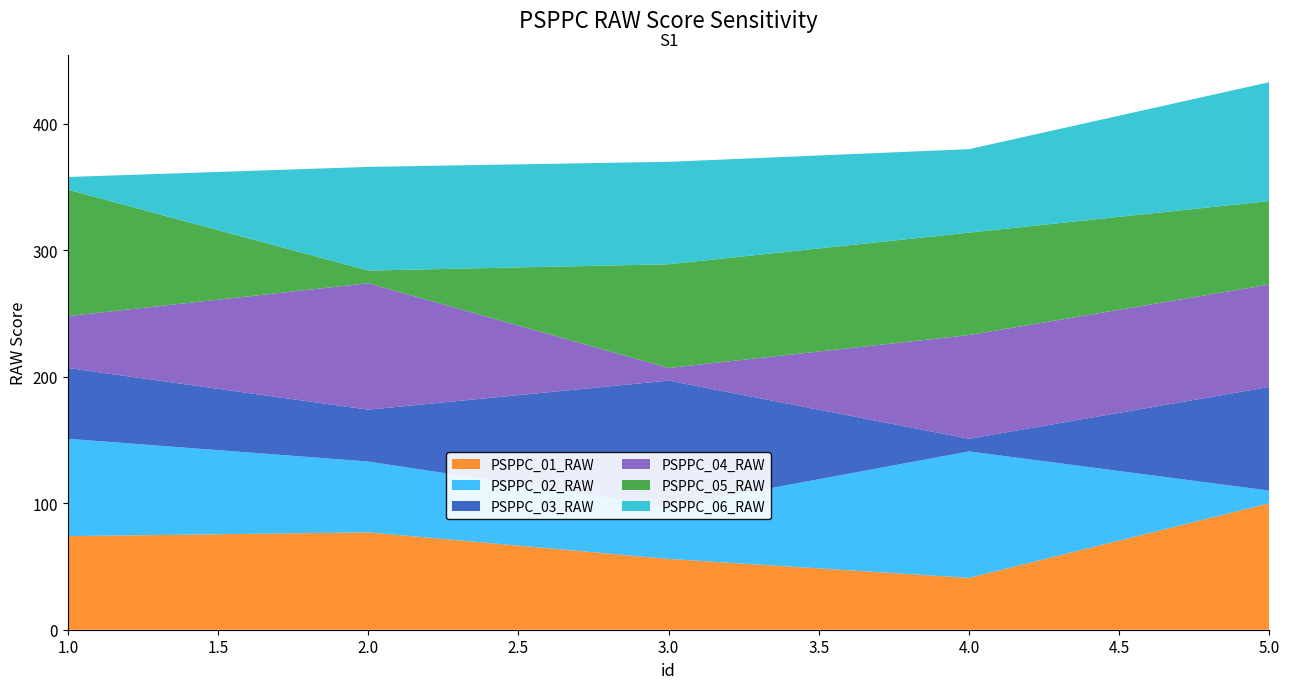

Reading left to right, extract all data points from this chart.

PSPPC_01_RAW: 74	77	56	41	100
PSPPC_02_RAW: 77	56	41	100	10
PSPPC_03_RAW: 56	41	100	10	82
PSPPC_04_RAW: 41	100	10	82	81
PSPPC_05_RAW: 100	10	82	81	66
PSPPC_06_RAW: 10	82	81	66	94